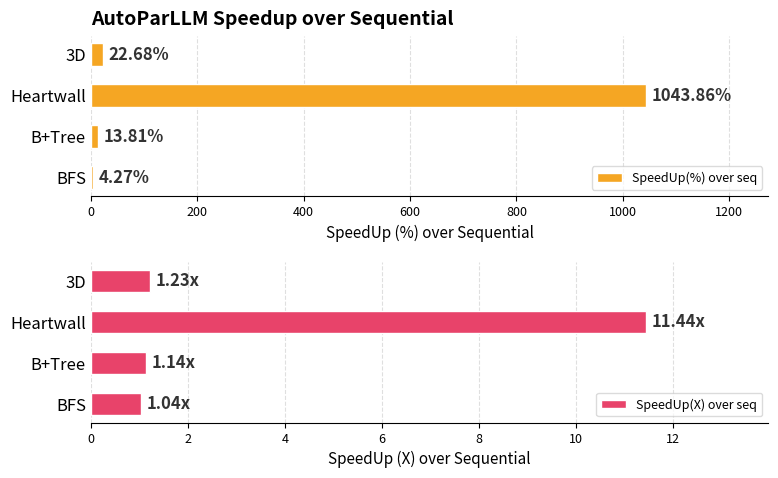

How many groups of bars are there?

4